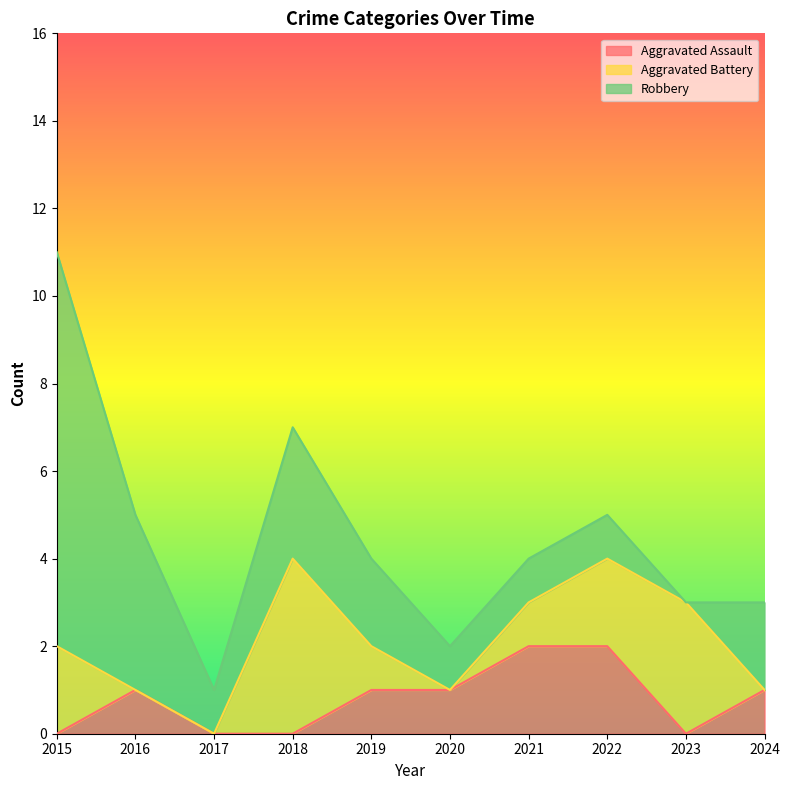

Does the chart have visible grid lines?

No